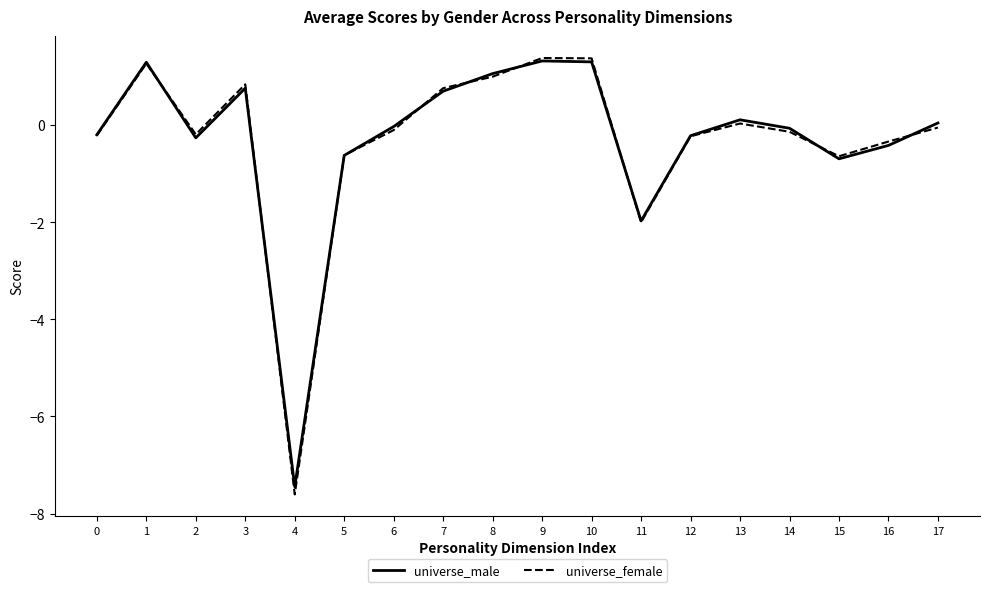

How many lines are shown in the chart?

2